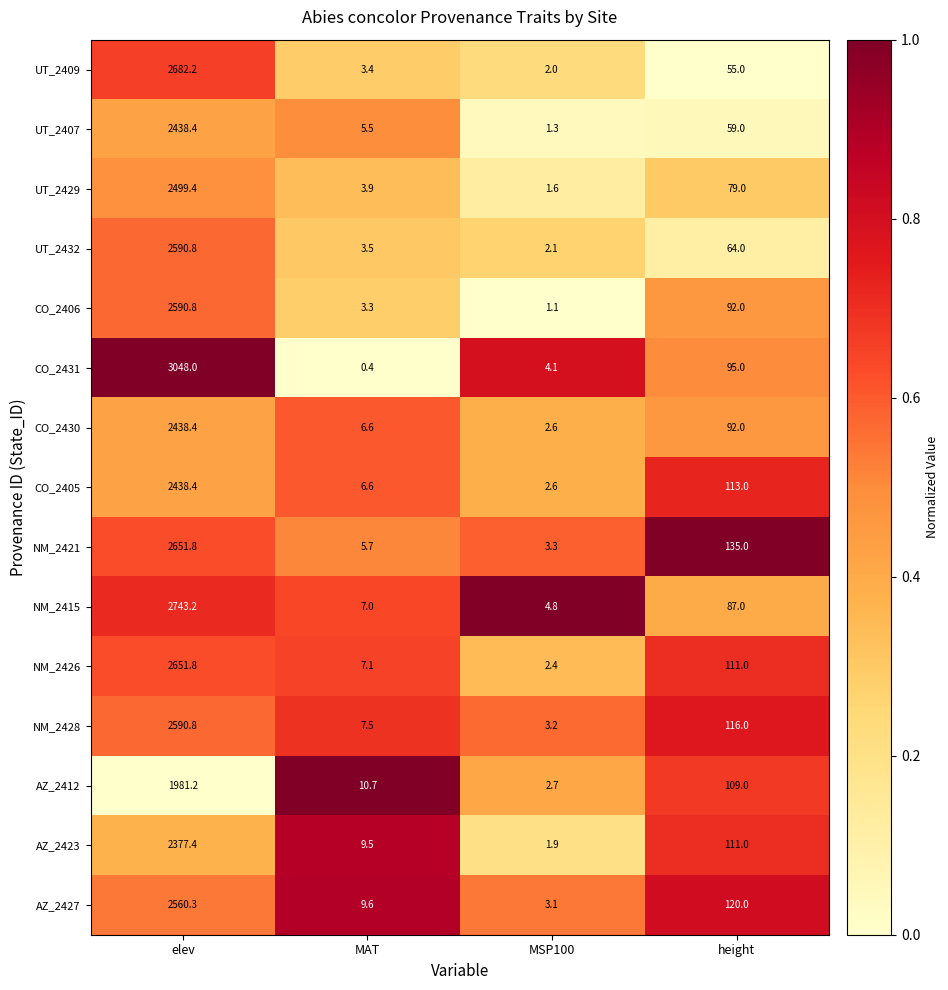

Read the NM_2428 value at MAT.

7.5